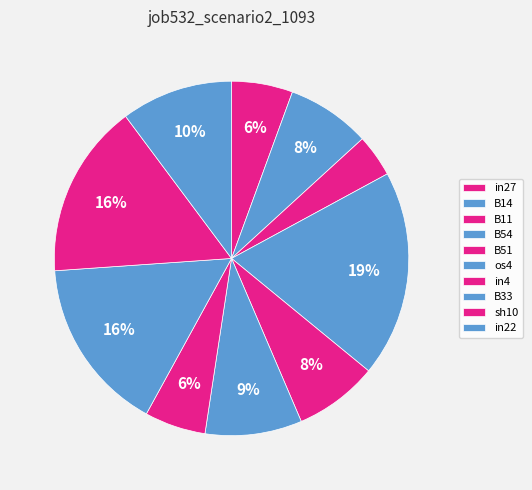

Count the number of slices in the pie.

10